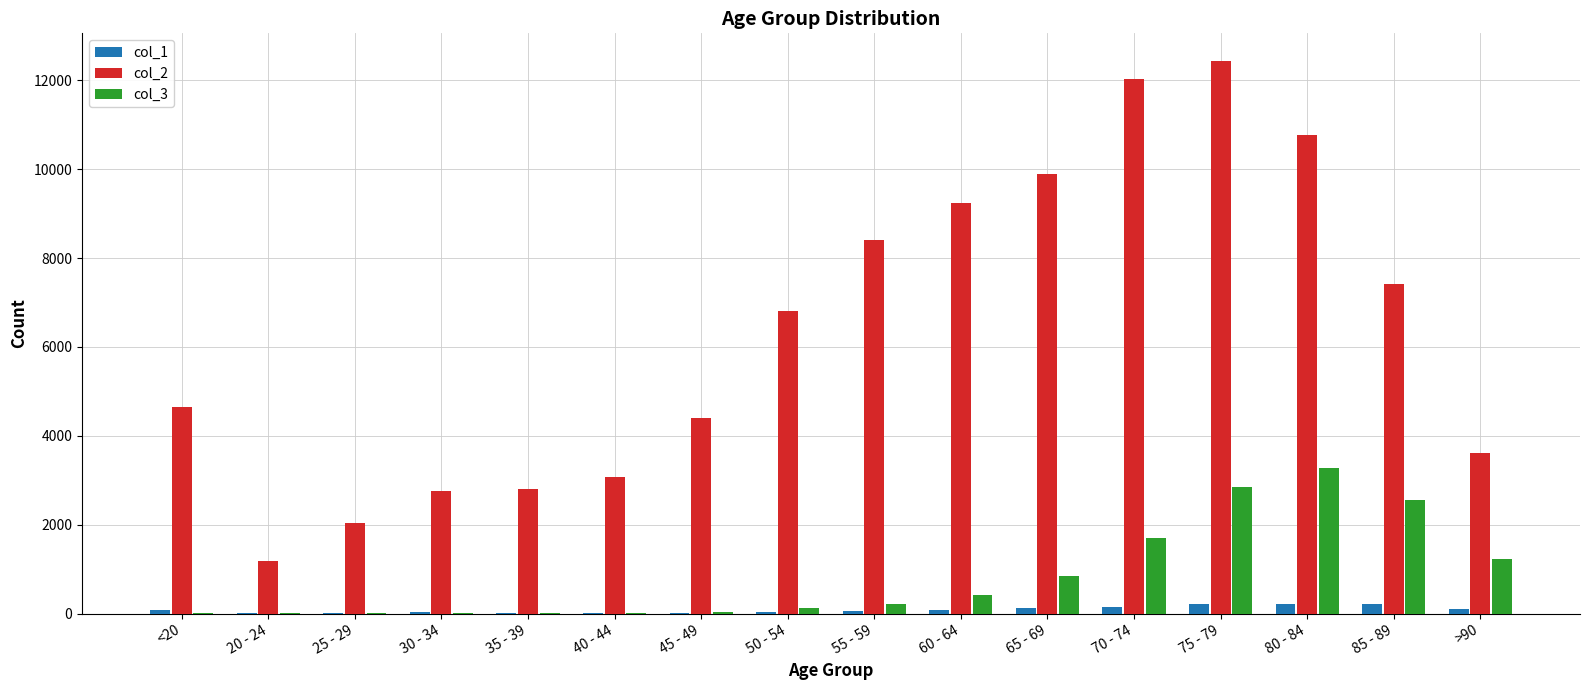

The value of col_2 at 35 - 39 is 2814. True or false?

True